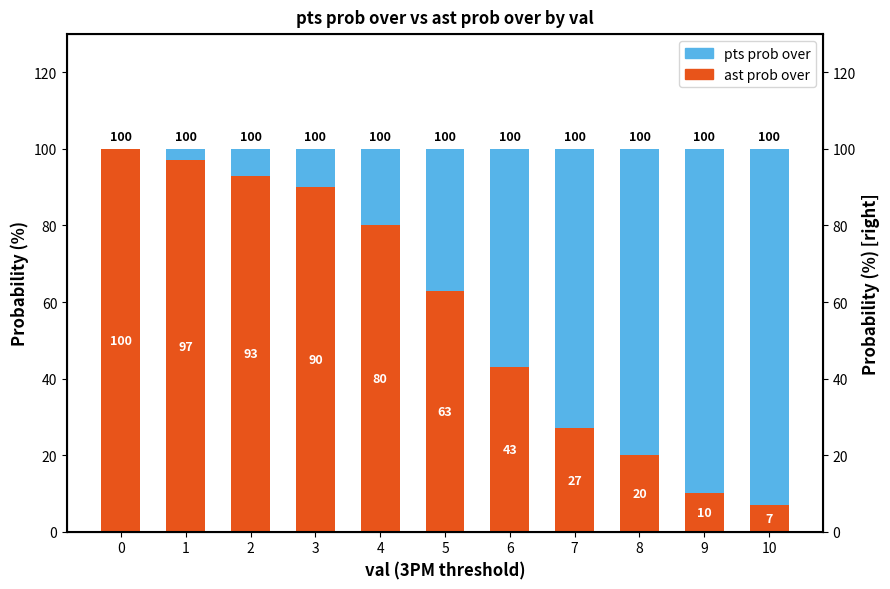

Rank the categories by pts prob over value from lowest to highest.

0, 1, 2, 3, 4, 5, 6, 7, 8, 9, 10